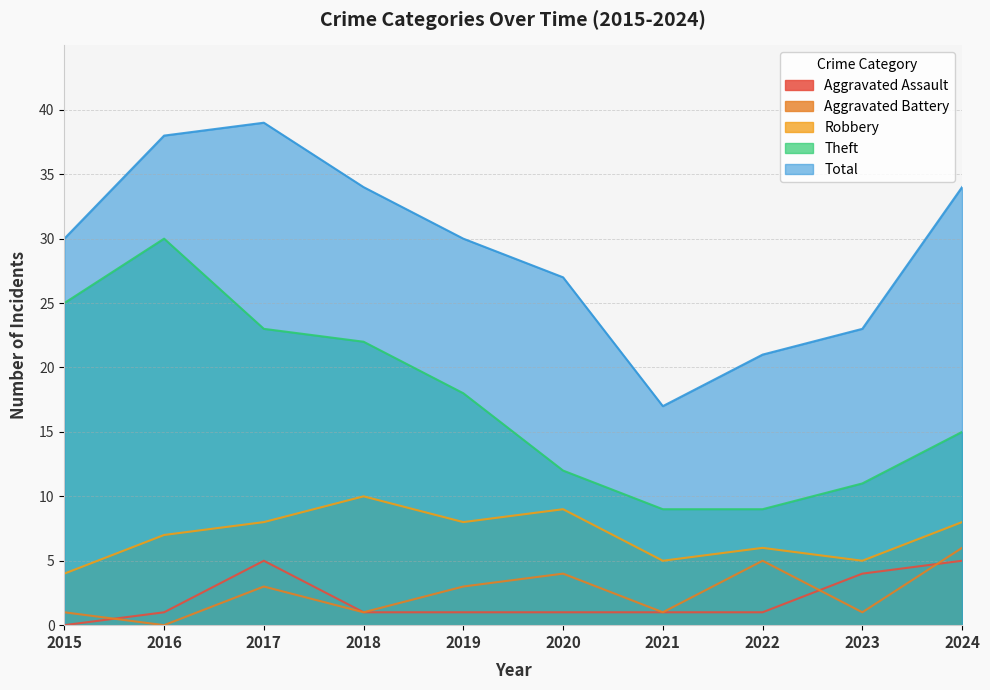

Count the number of data series in this chart.

5